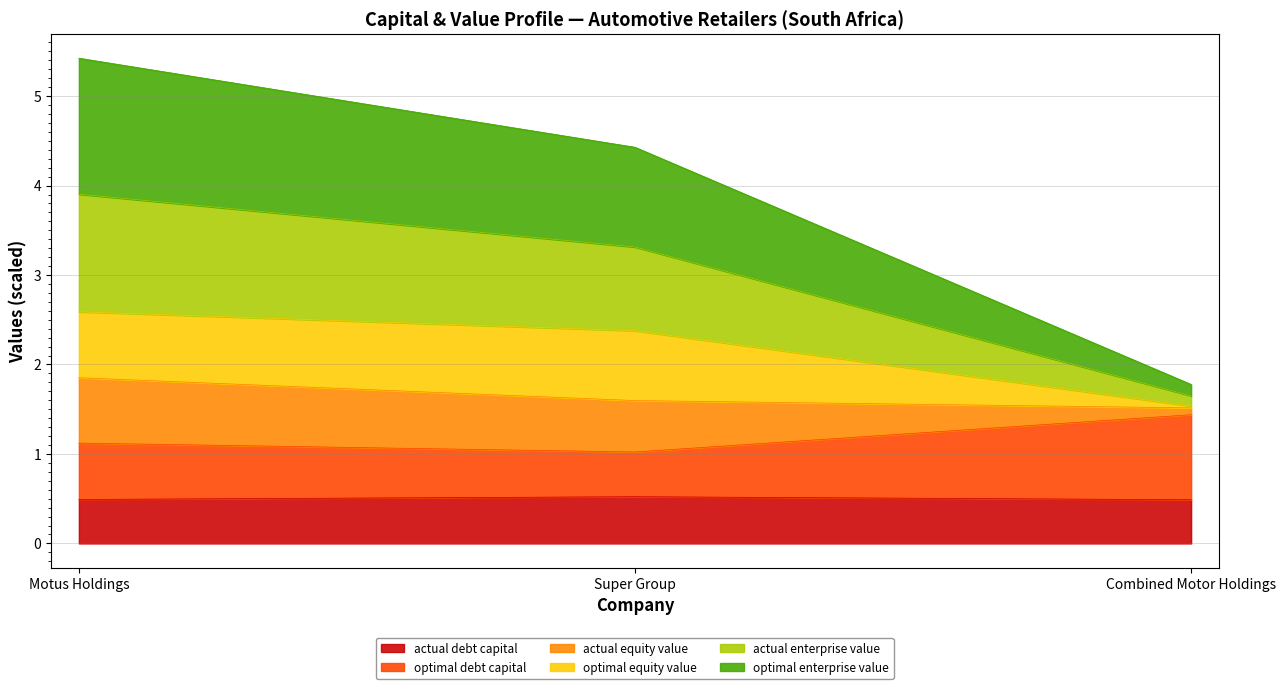

At which category is the sum across all series the highest?

Motus Holdings